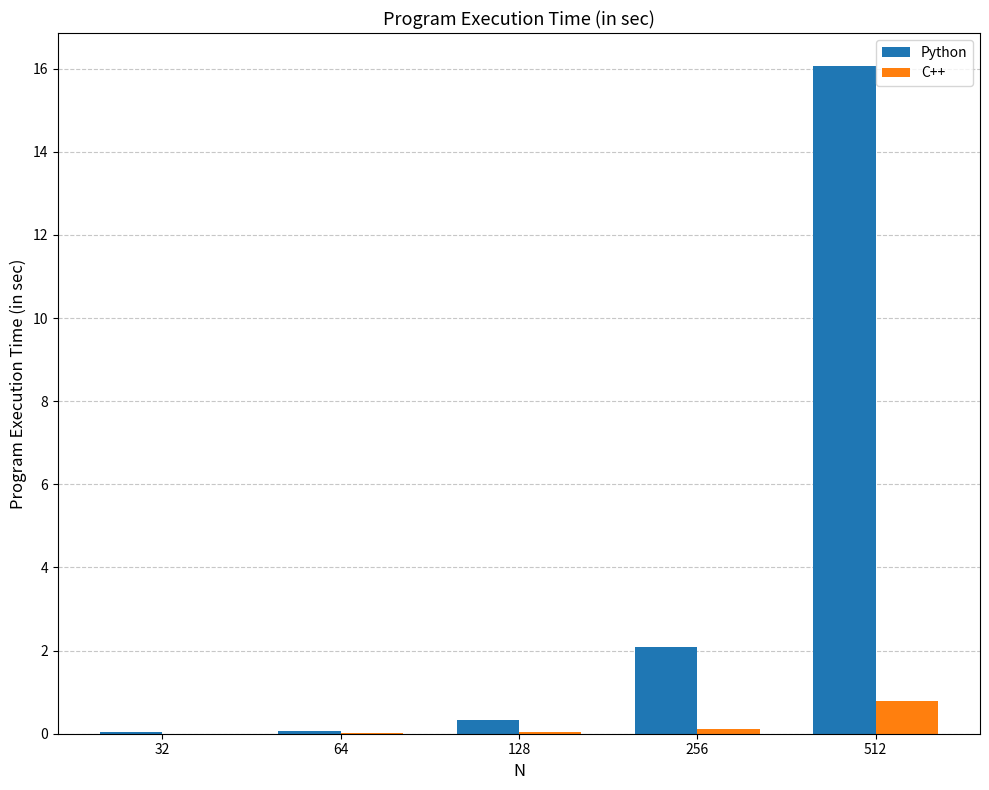

At which category is the sum across all series the highest?

512